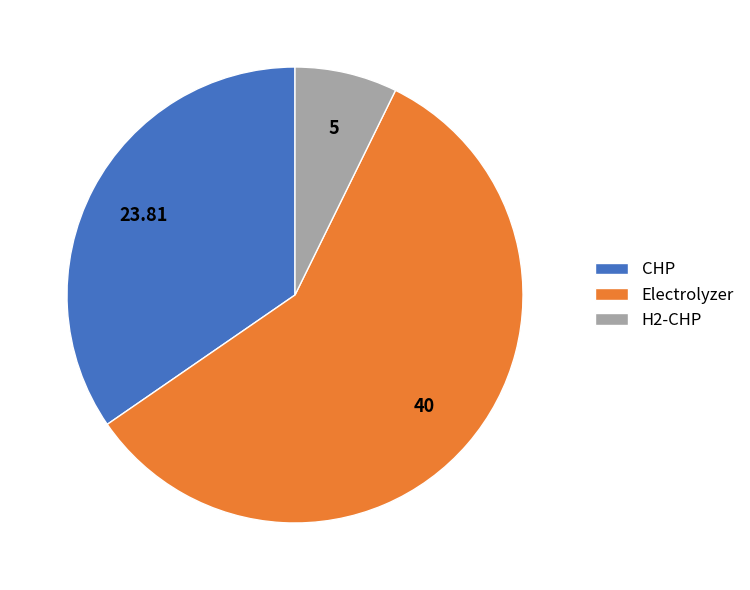

Approximately how many times larger is the value at Electrolyzer compared to CHP?

1.7